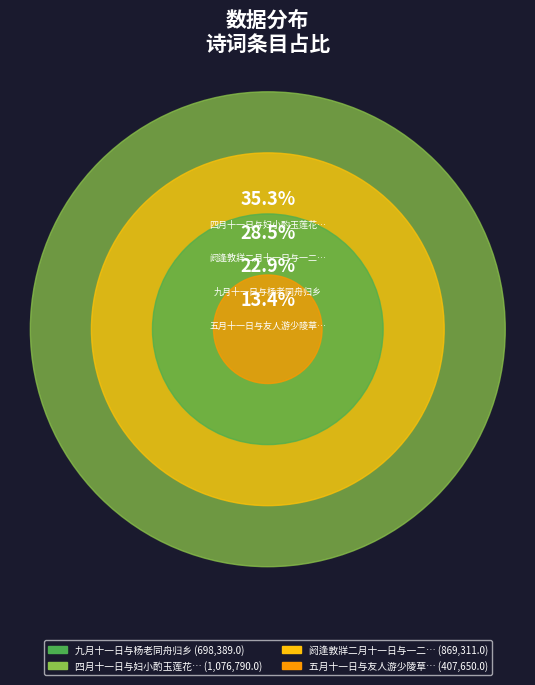

Between 九月十一日与杨老同舟归乡 and 九月十一日与杨老同舟归乡, which is larger?

九月十一日与杨老同舟归乡